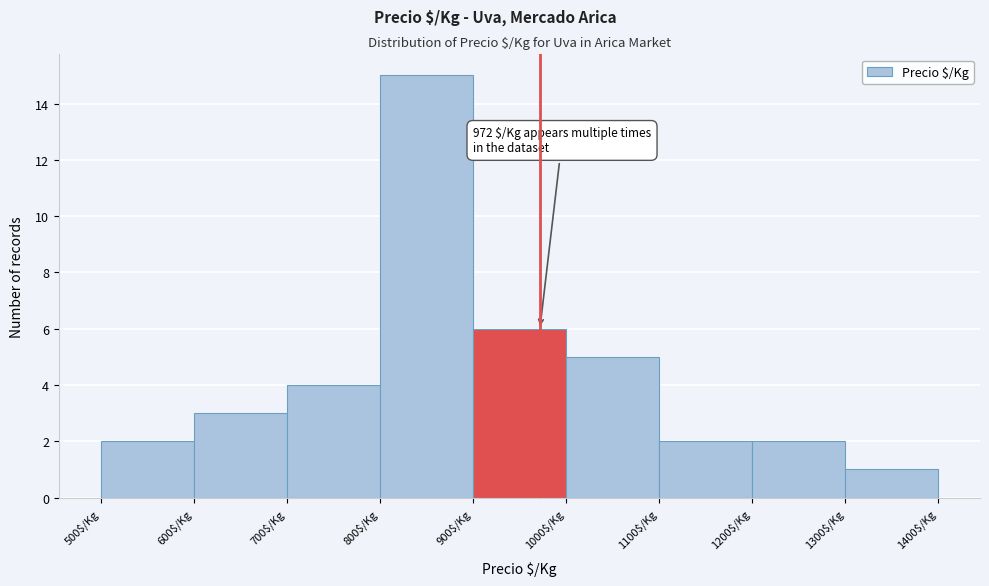

Which range on the x-axis has the tallest bar?

800 to 900